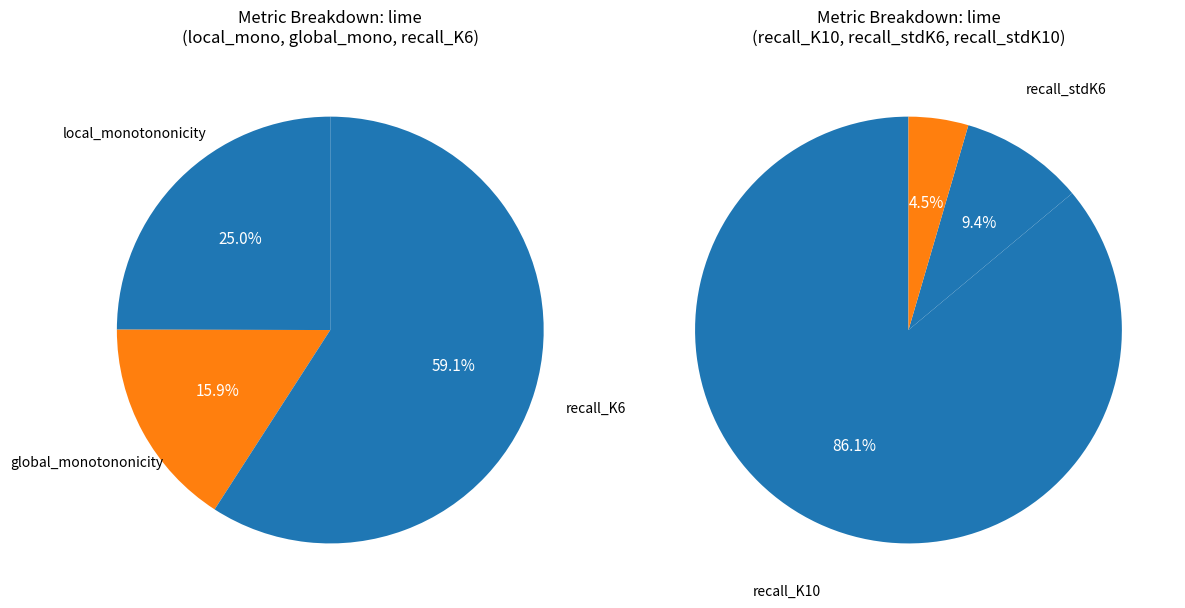

How many segments does this pie chart have?

6